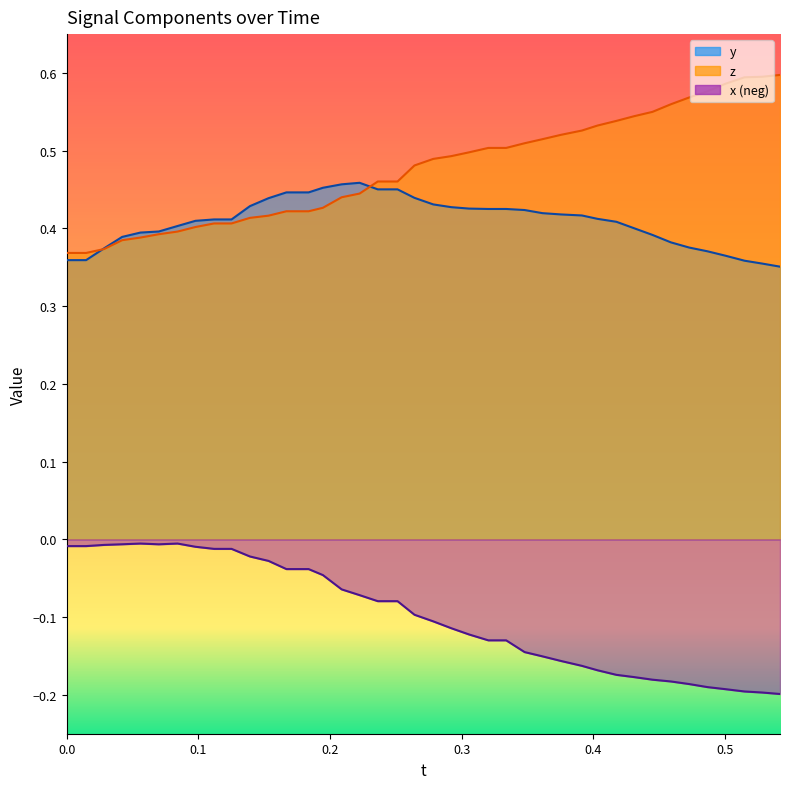

How many distinct data groups are displayed?

3